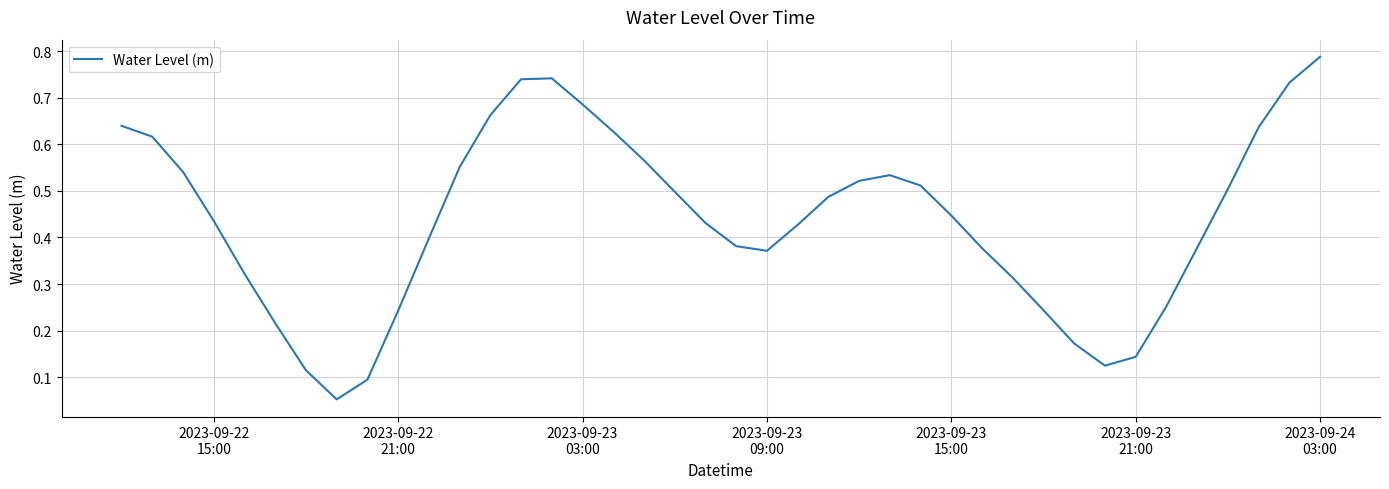

Does the chart have visible grid lines?

Yes